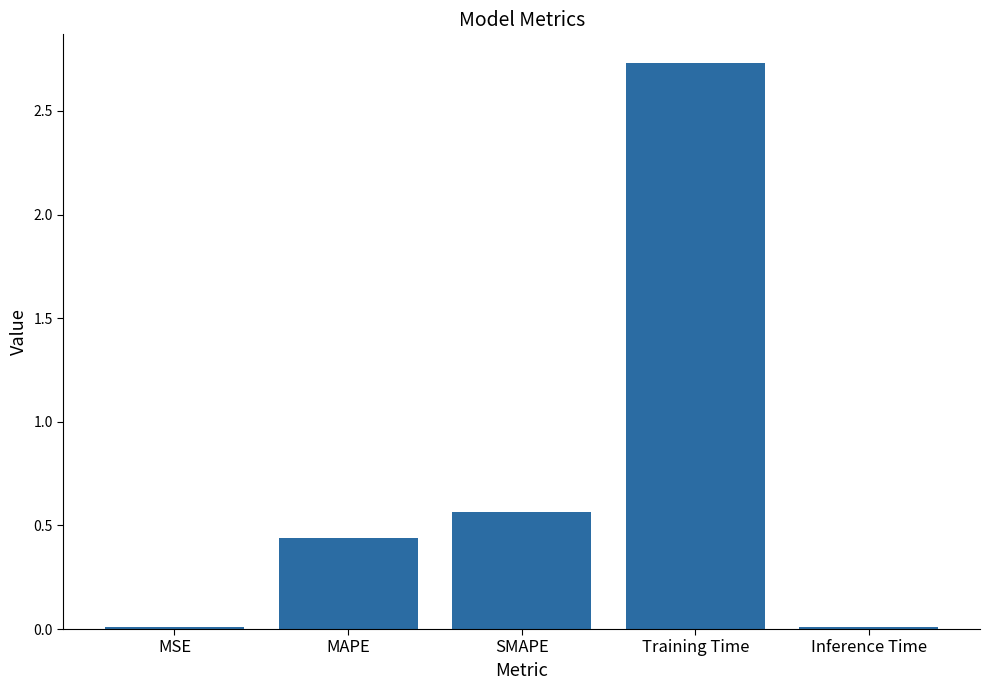

At which label is the value closest to 1?

SMAPE